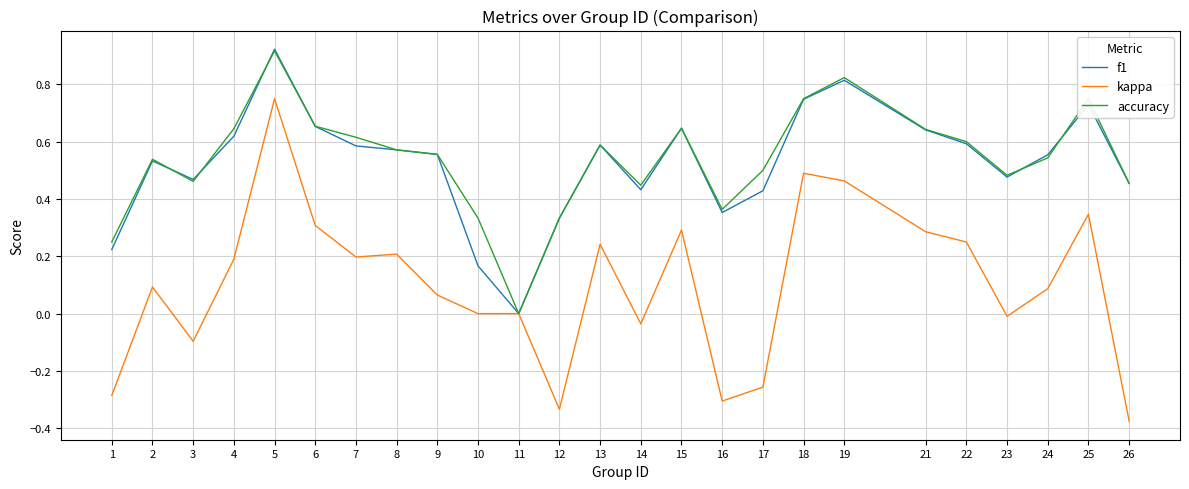

Which series changed the most between 6 and 13?

kappa